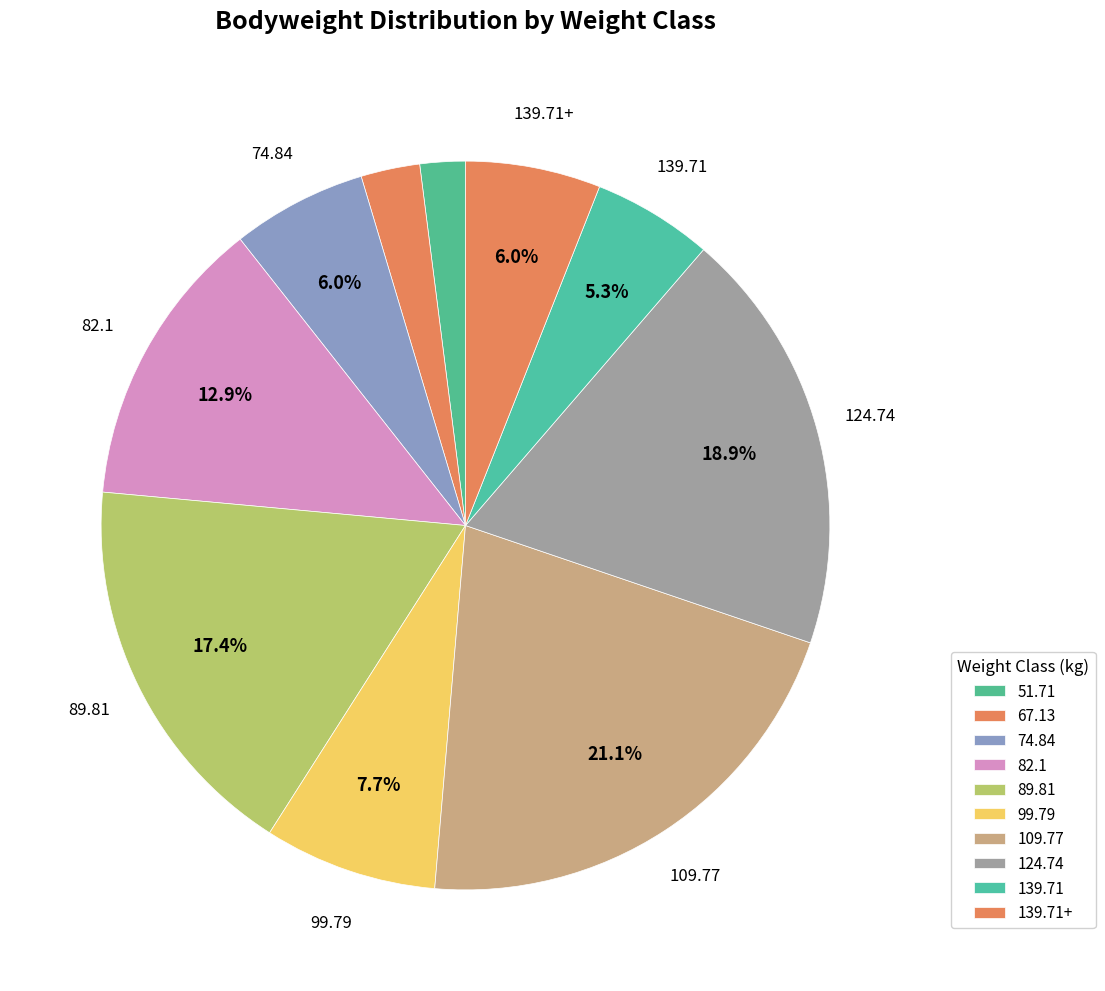

How many slices are in this pie chart?

10